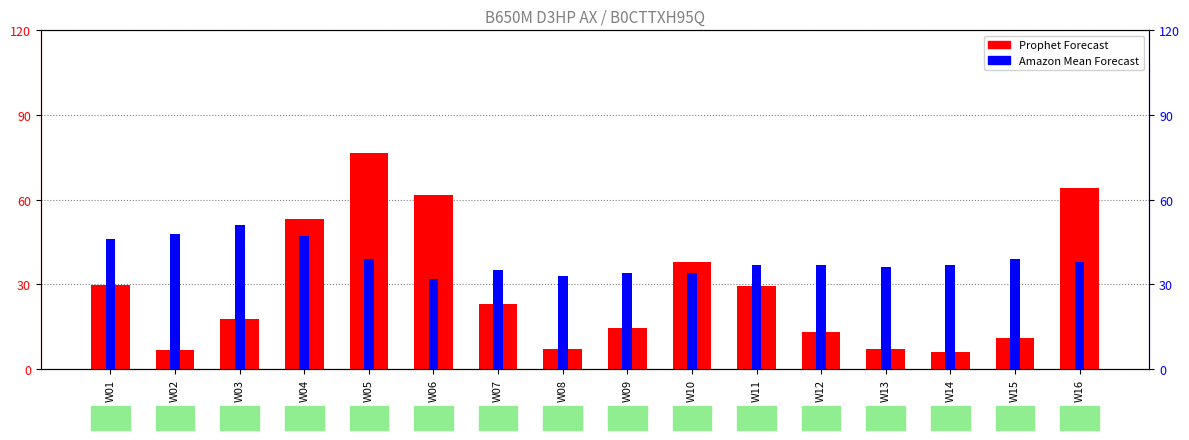

Rank the series at W14 from highest to lowest value.

Amazon Mean Forecast, Prophet Forecast